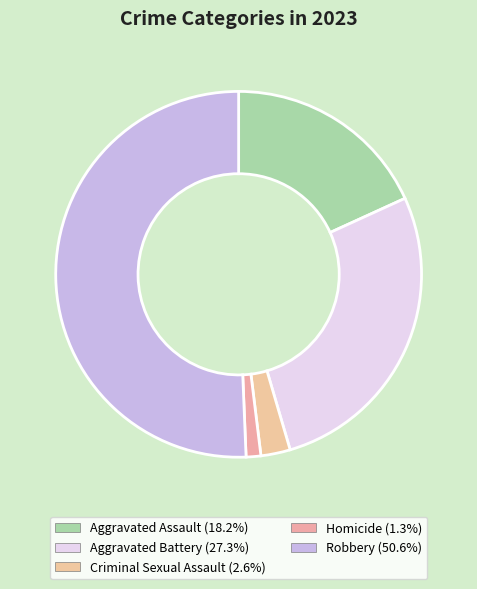

How many slices are in this pie chart?

5